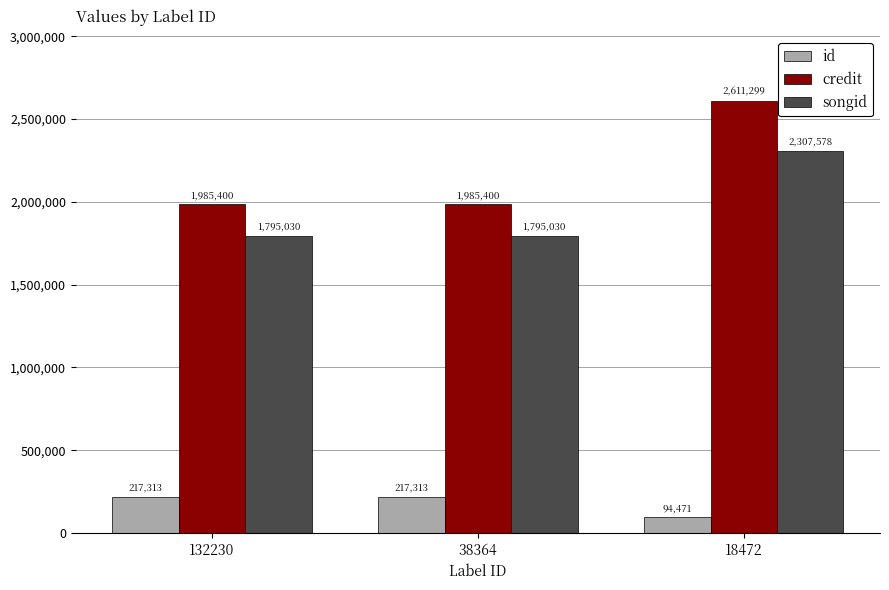

Is the value of songid at 18472 greater than the value of credit at 132230?

Yes